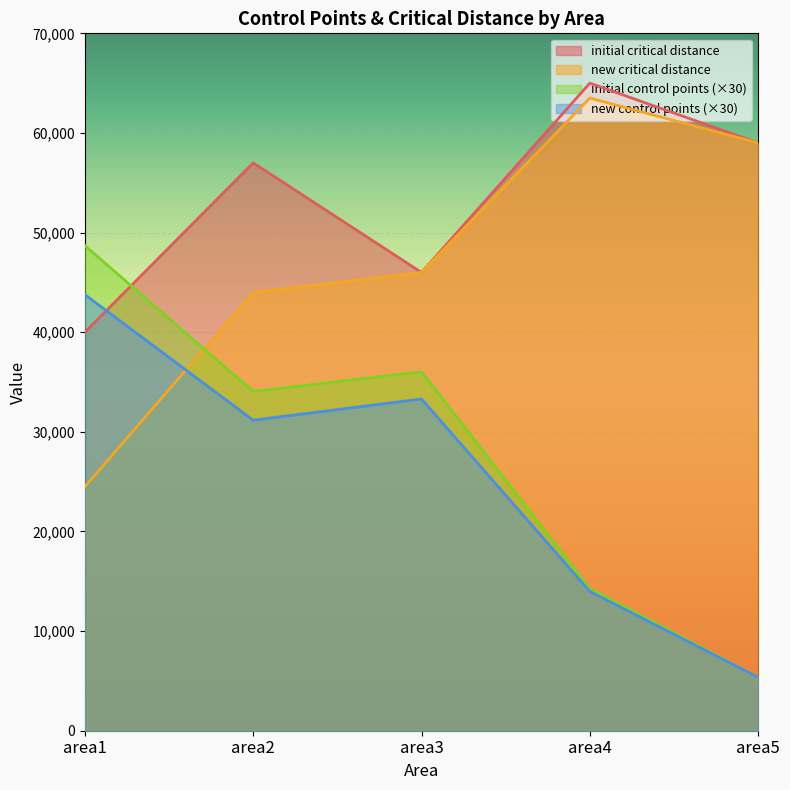

True or false: new control points has more than 1 interior local peaks.

False